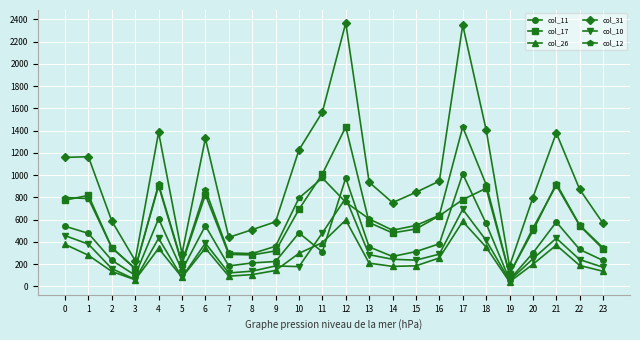

True or false: col_31 and col_17 cross at least once.

False